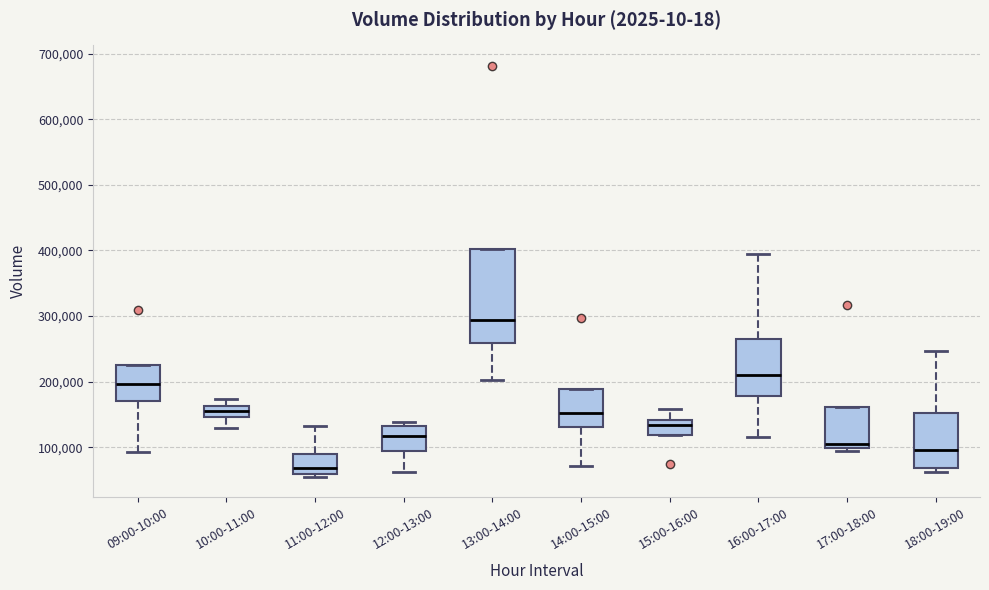

Which box has the lowest median line?

11:00-12:00